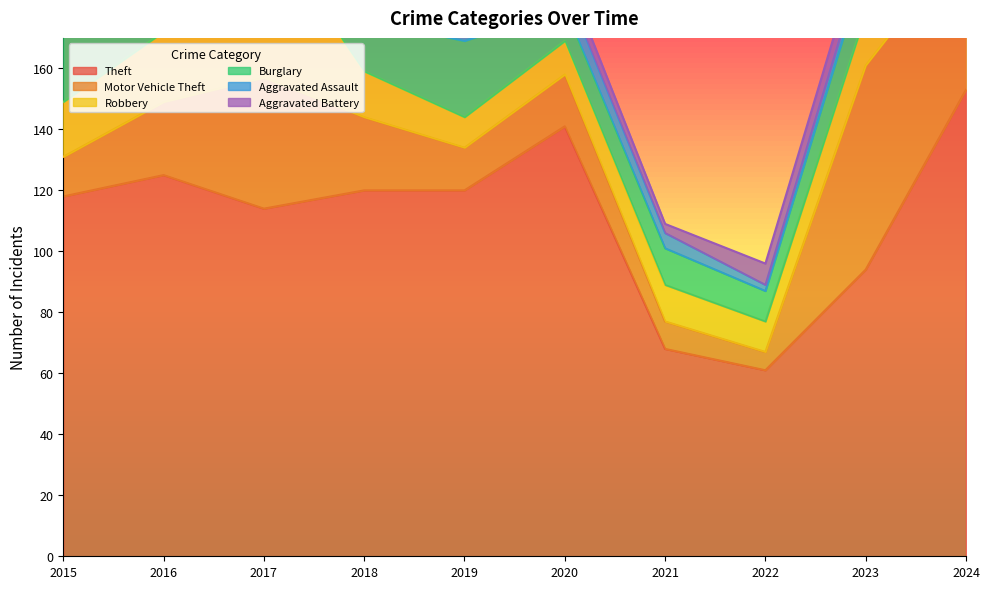

Reading left to right, extract all data points from this chart.

Theft: 118	125	114	120	120	141	68	61	94	153
Motor Vehicle Theft: 13	24	43	24	14	17	9	6	67	50
Robbery: 18	23	50	15	10	11	12	10	17	12
Burglary: 25	15	40	17	25	11	12	10	16	6
Aggravated Assault: 5	9	8	7	9	7	5	2	4	9
Aggravated Battery: 2	4	12	7	1	5	3	7	7	4